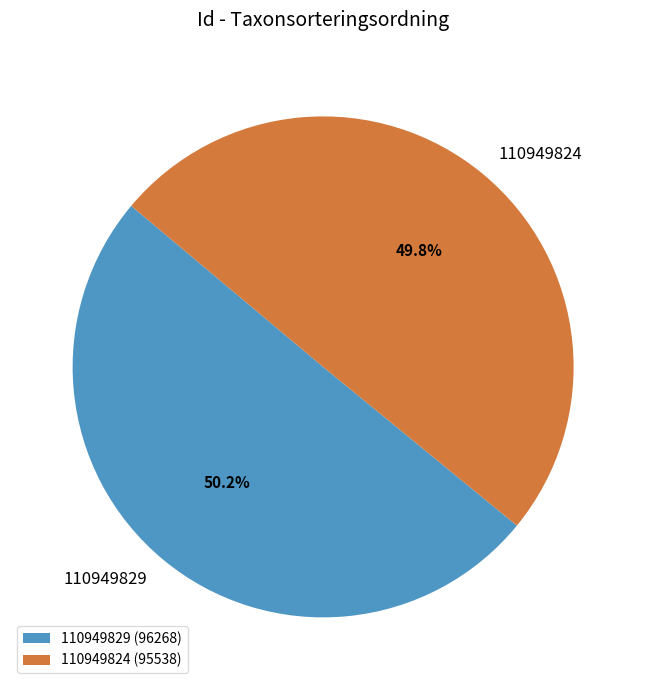

What is the ratio of the value at 110949824 to the value at 110949829?

1.0